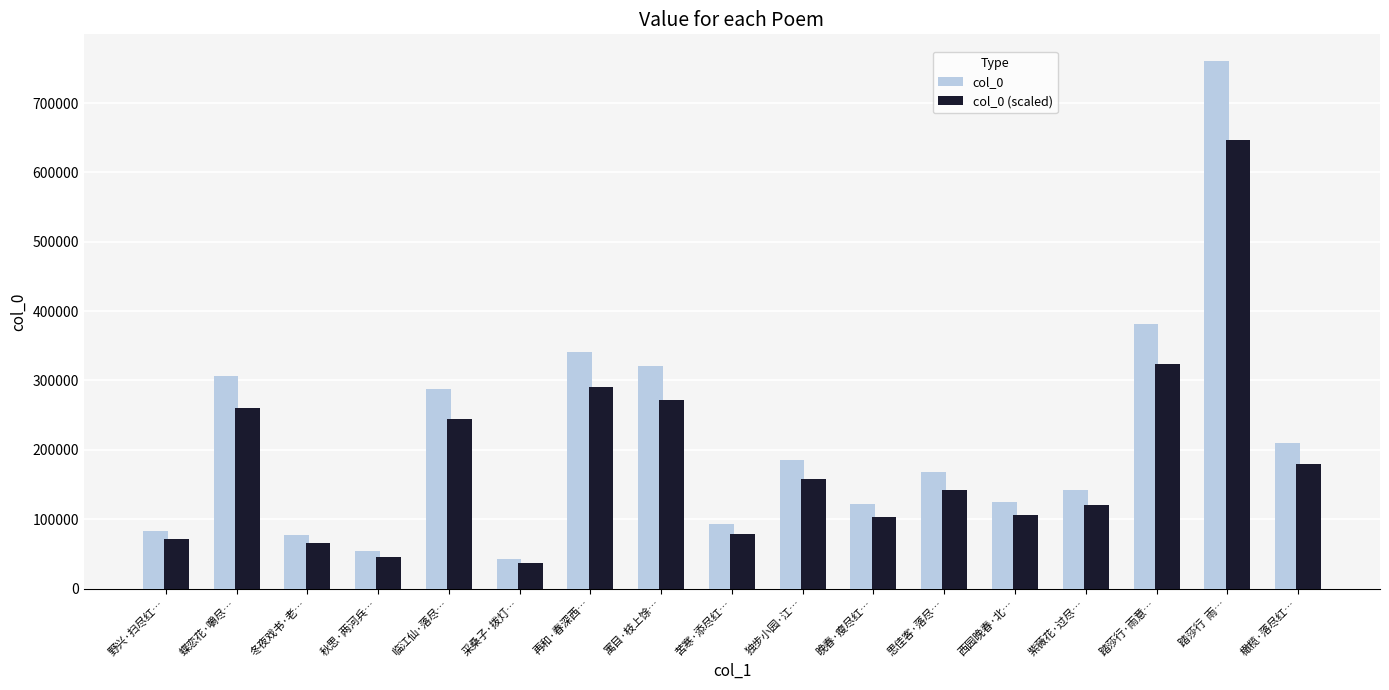

What position from the right is 西园晚春·北…?

5